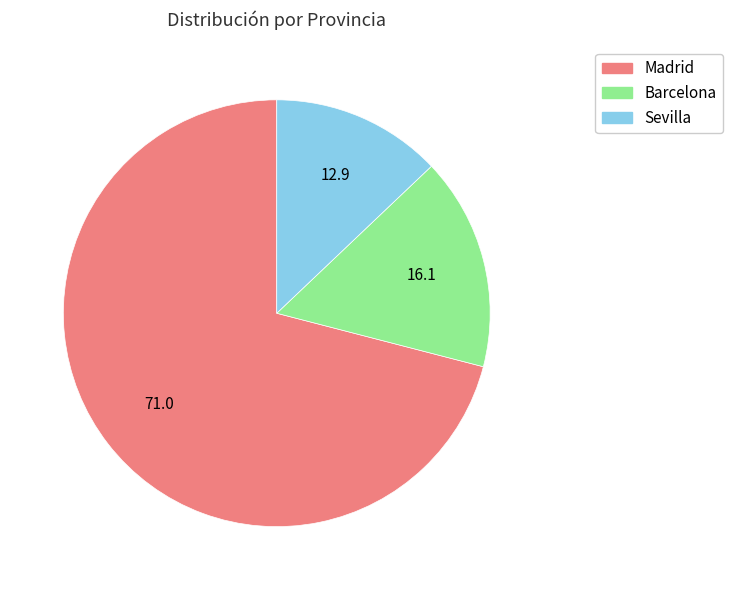

The Barcelona slice represents 16% of the pie. True or false?

True